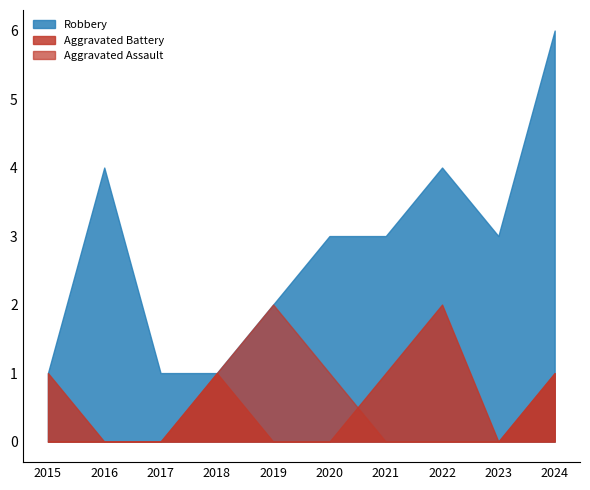

At which category is the sum across all series the highest?

2024